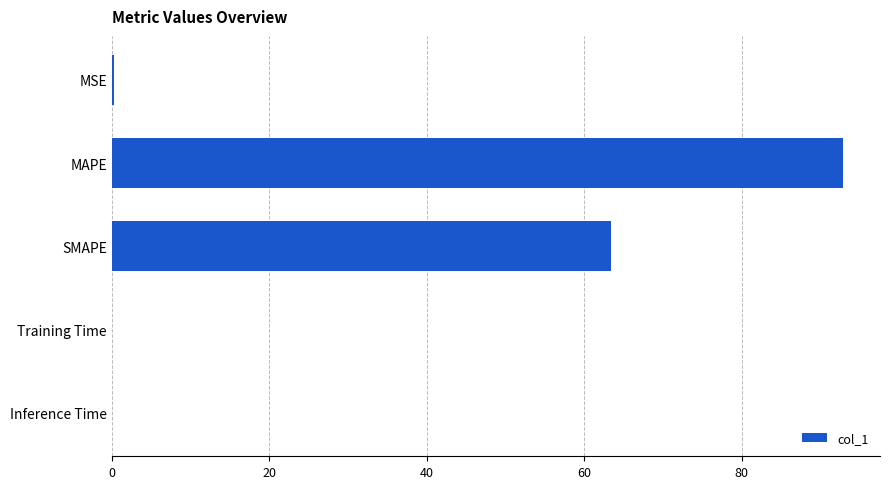

True or false: the data shows 0.0 at Inference Time.

True